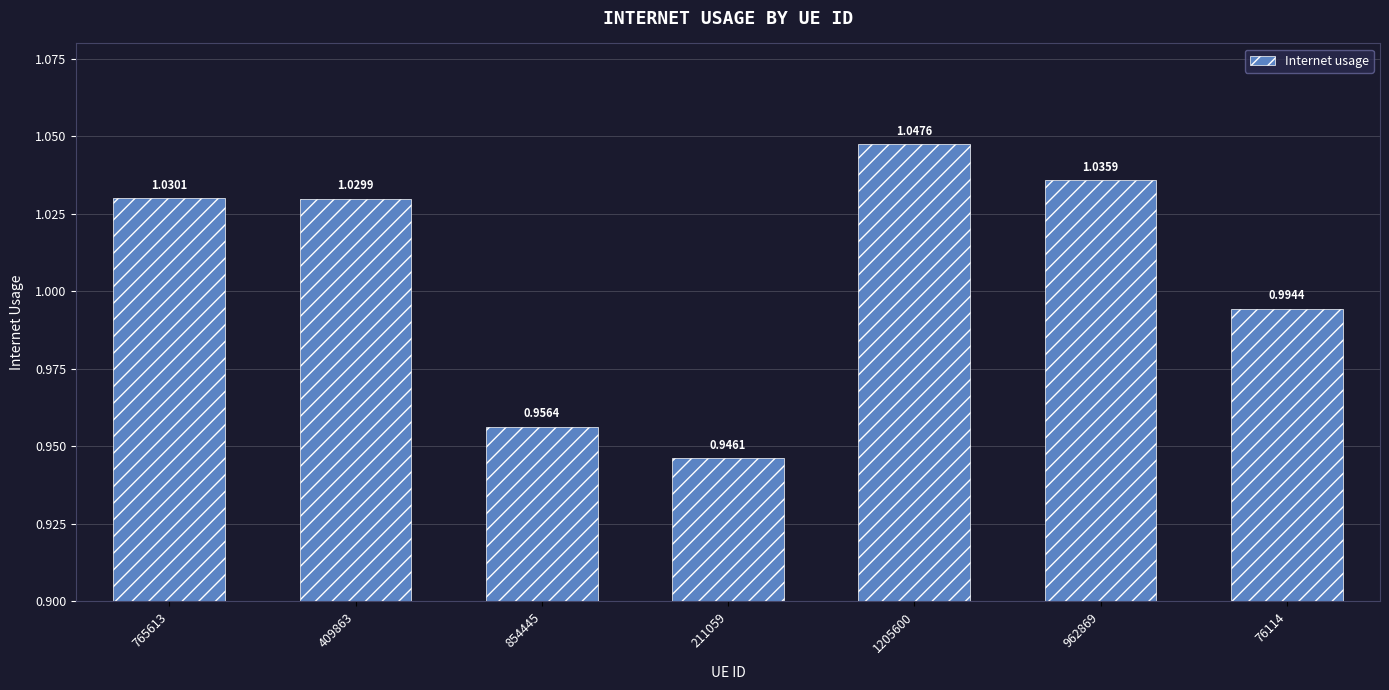

Is it true that the value at 962869 is 0.5?

False